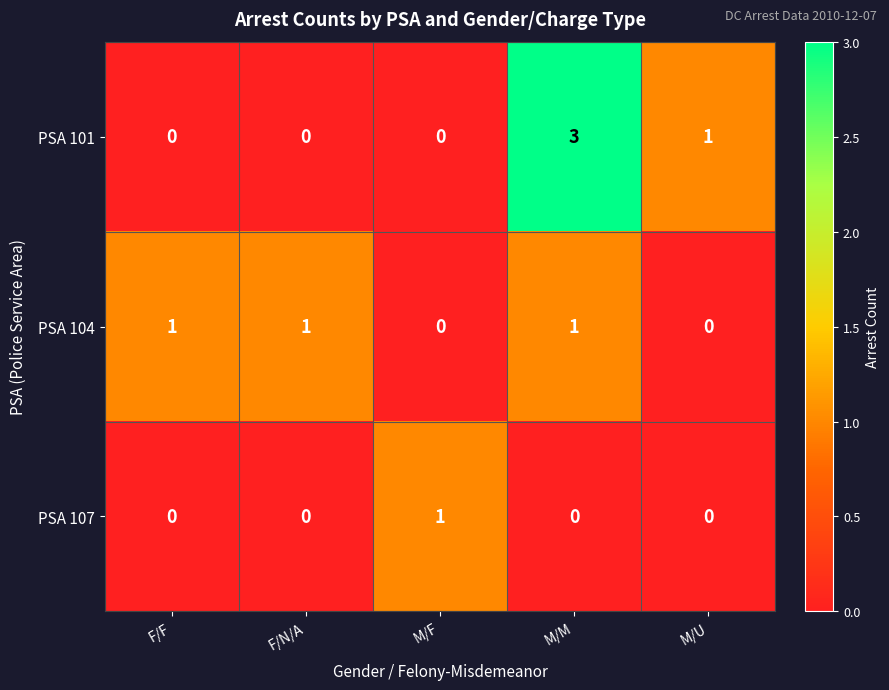

What is the total value across all series at M/U?

1